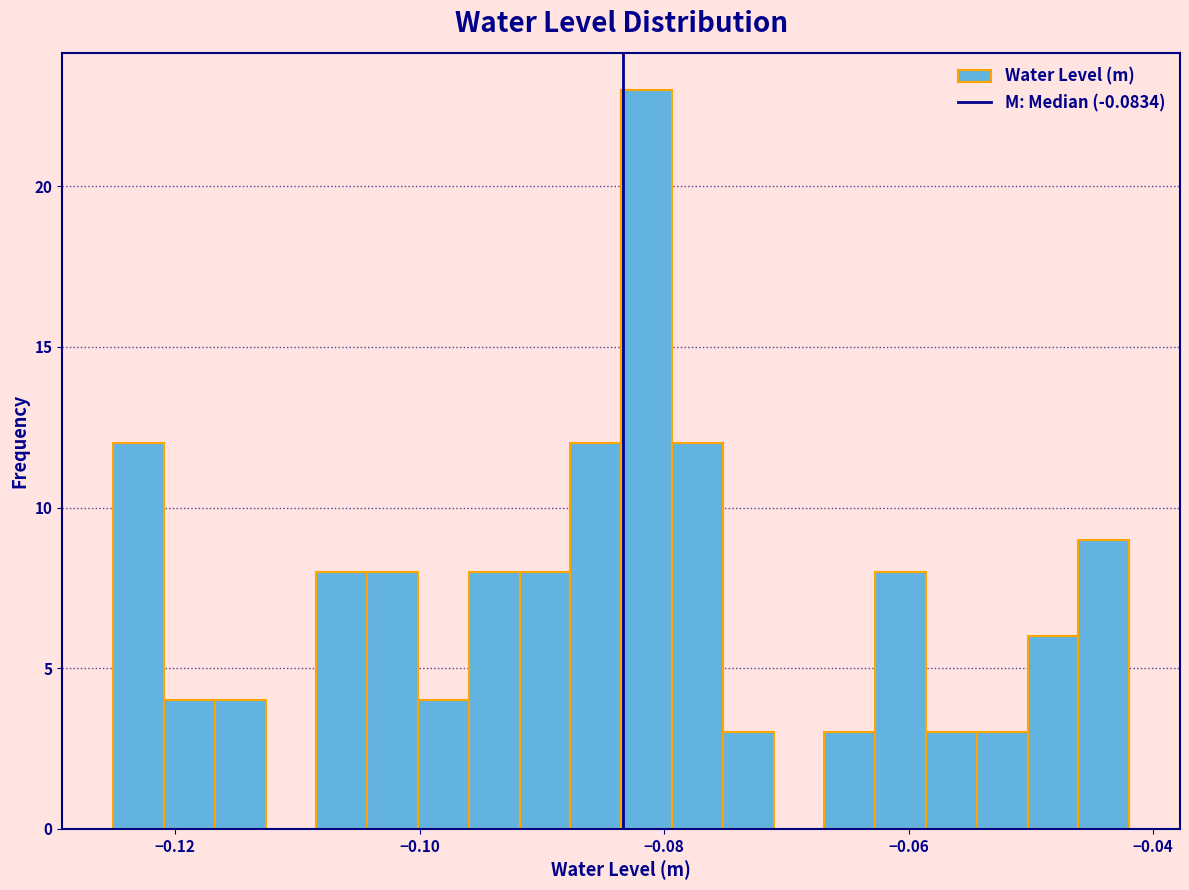

Around what value on the x-axis is the tallest bar? Give the approximate position of its centre, as read against the axis.

-0.082